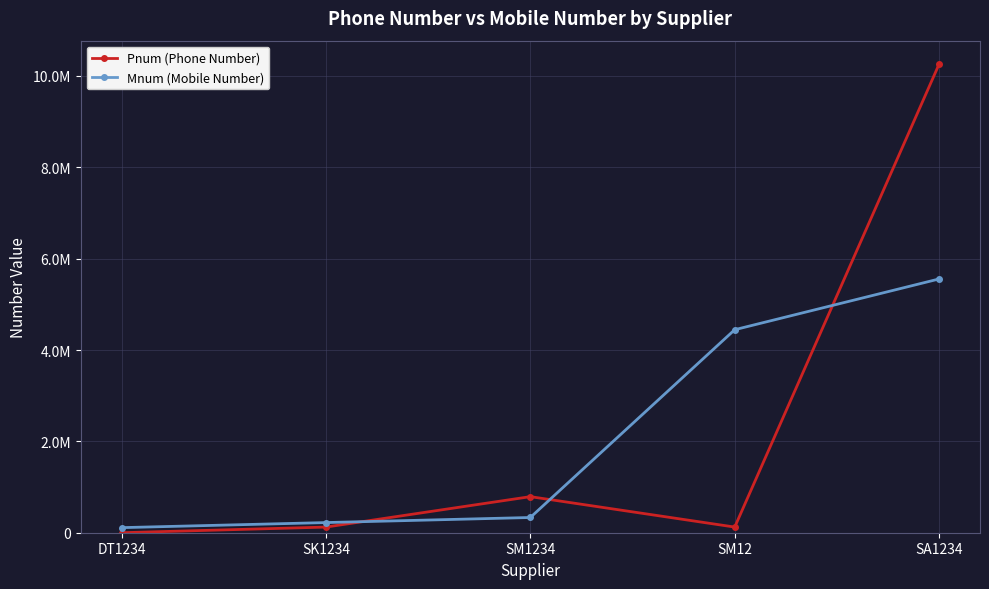

List the series in order of their peak value, highest first.

Pnum (Phone Number), Mnum (Mobile Number)